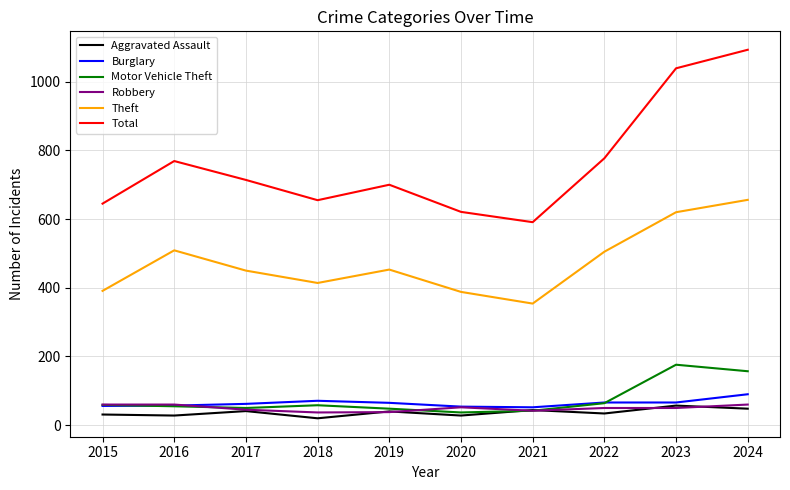

What is the approximate value of Robbery at 2021, to the nearest 5?

40